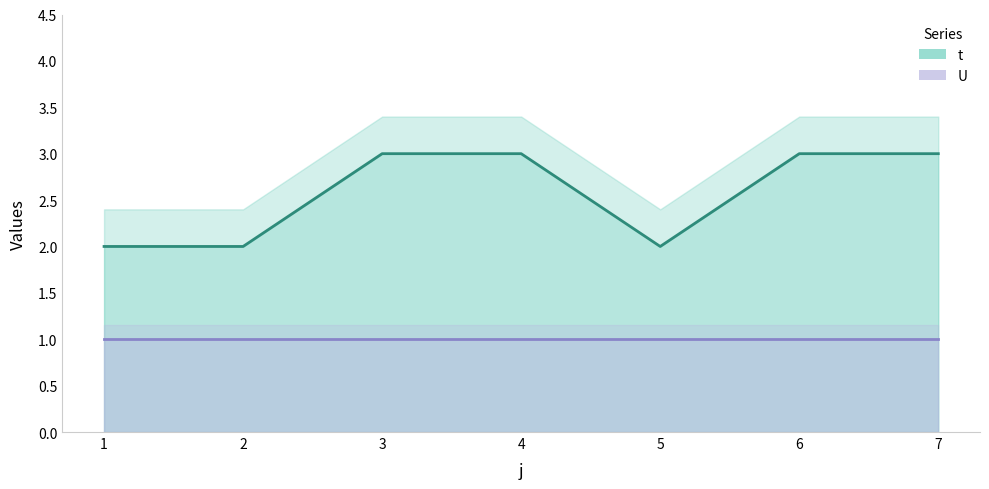

What is the value of the 6th point from the left?

3